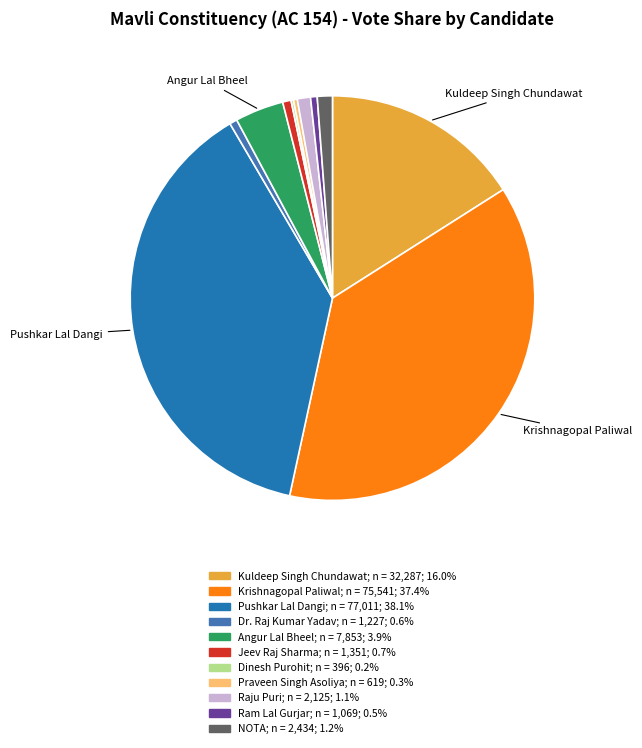

True or false: Angur Lal Bheel accounts for 4% of the total.

True